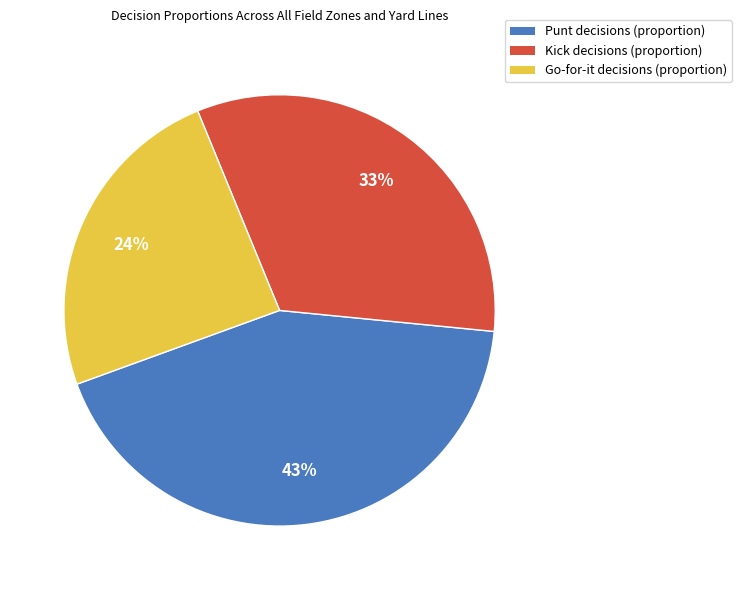

How many slices are in this pie chart?

3